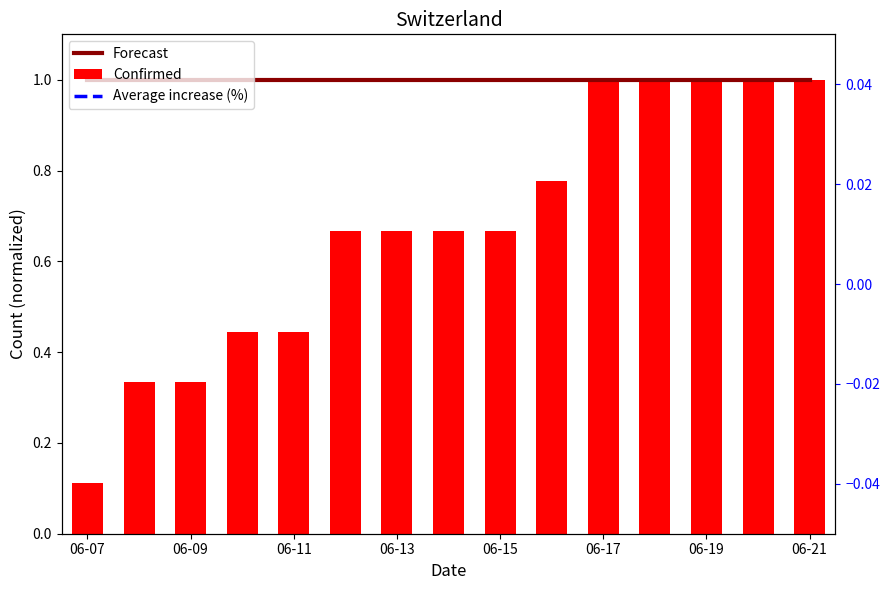

What are all the series names shown in the legend?

Forecast, Confirmed, Average increase (%)